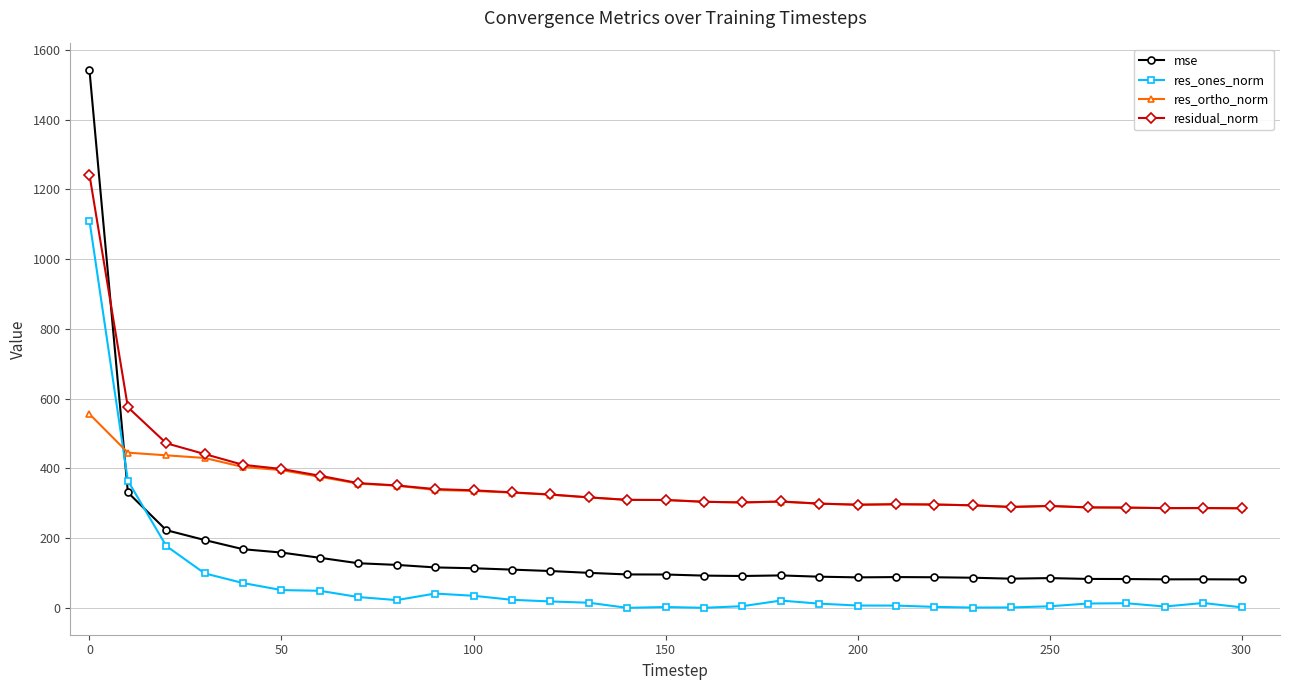

What is the value of the res_ortho_norm point at the 25th from the left?

289.5